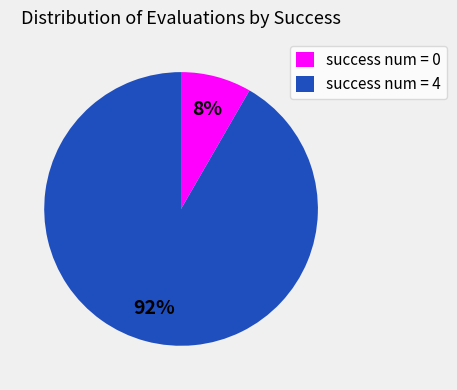

To the nearest percent, what is the average slice percentage?

50%